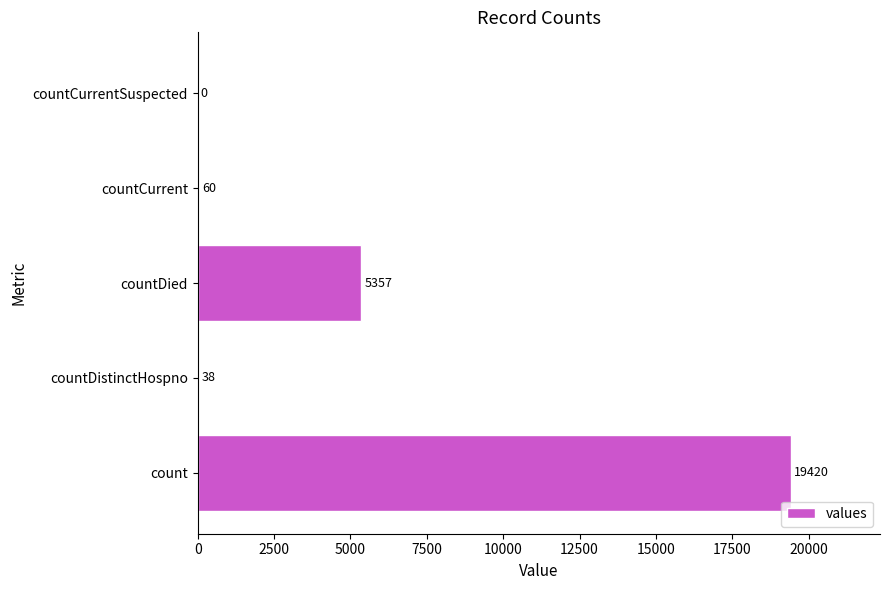

The value at countDied is 8604. True or false?

False